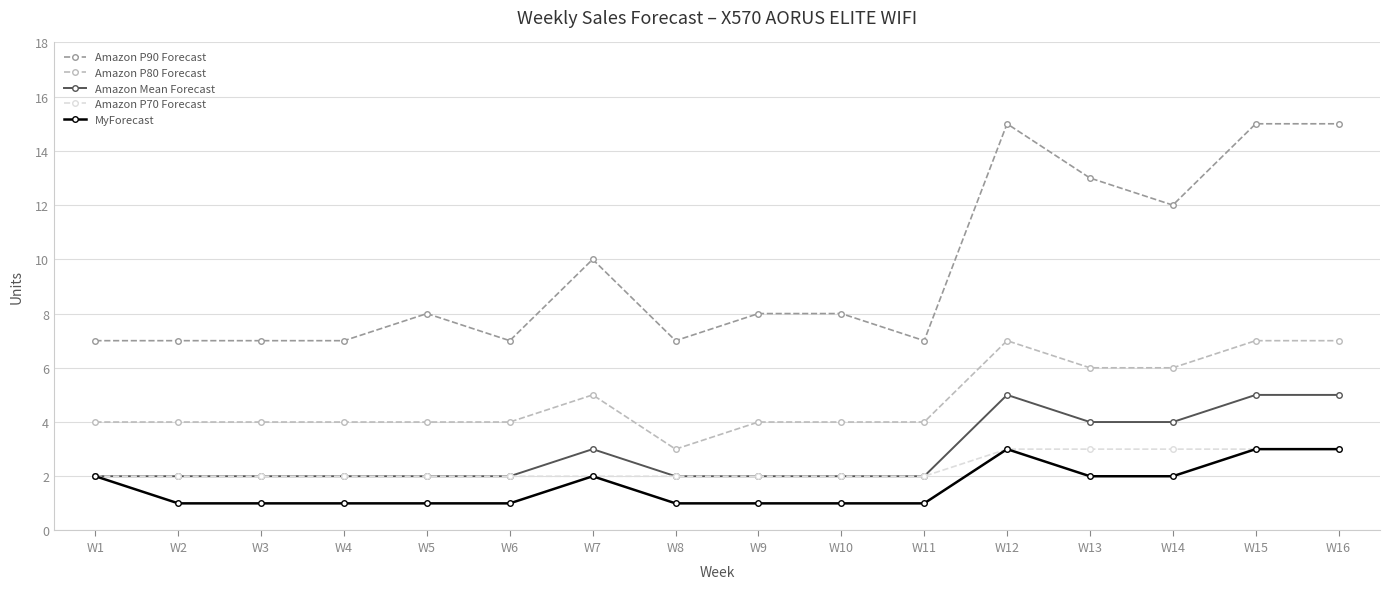

Which series has the widest spread of values?

Amazon P90 Forecast